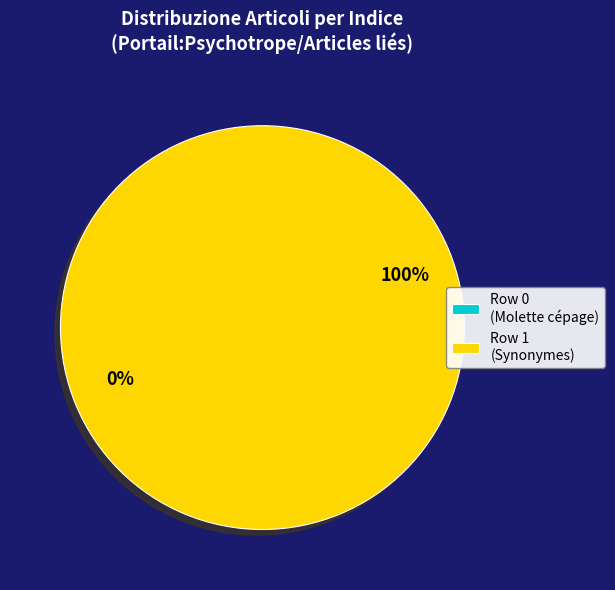

How many segments does this pie chart have?

2